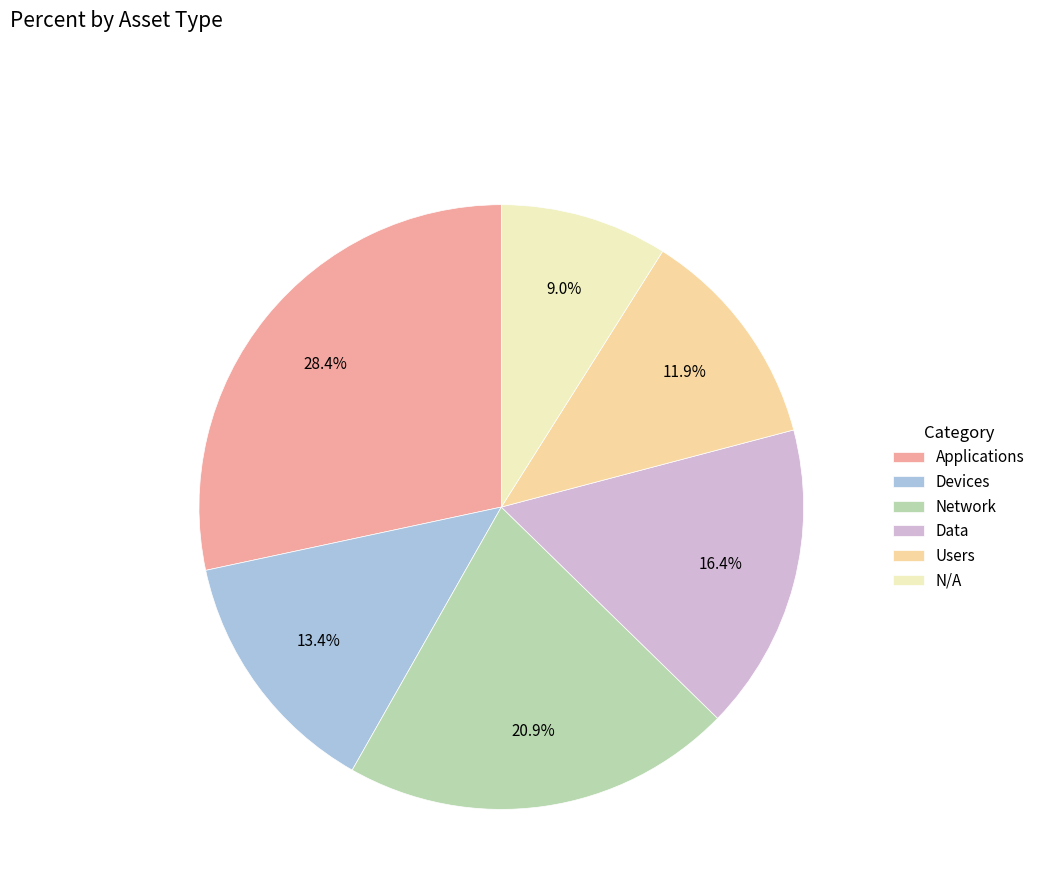

Rank the categories by value from highest to lowest.

Applications, Network, Data, Devices, Users, N/A